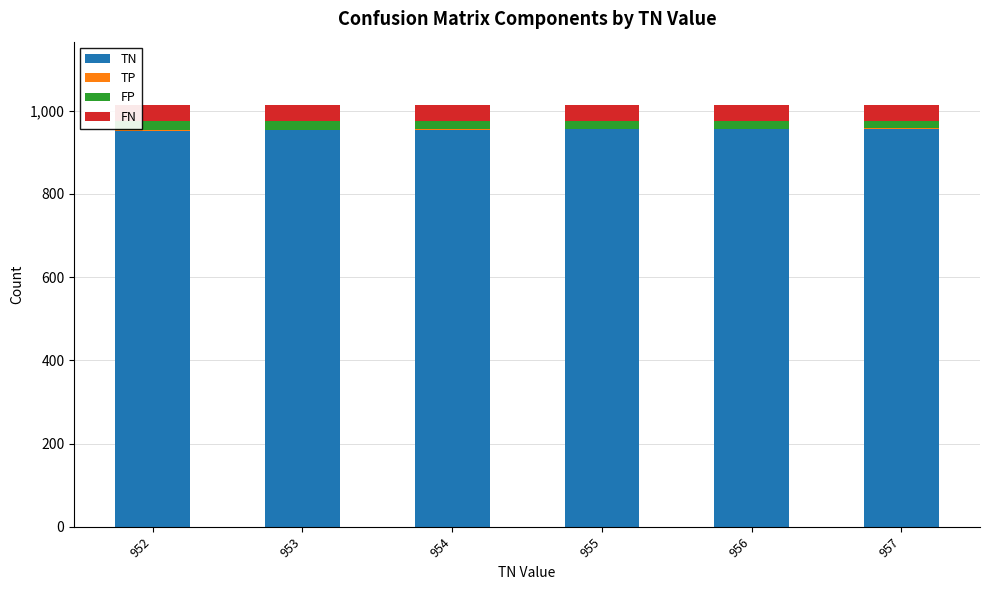

True or false: TN has a value of 594 at 956.

False